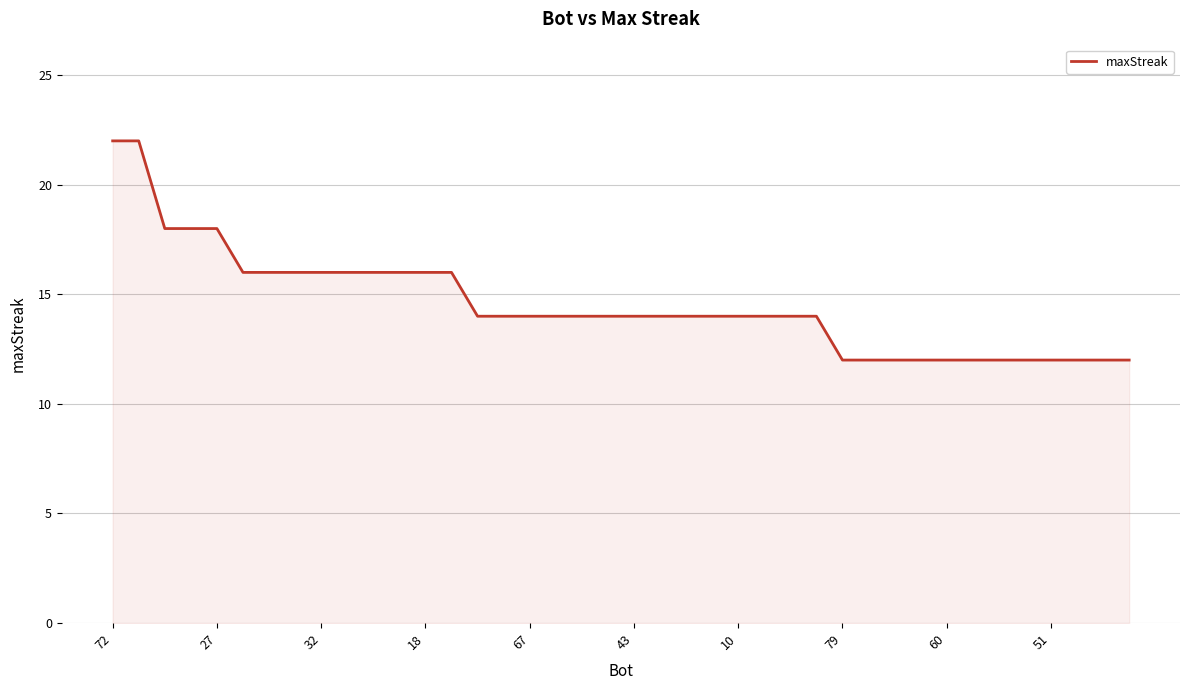

What is the minimum value shown in the chart?

12